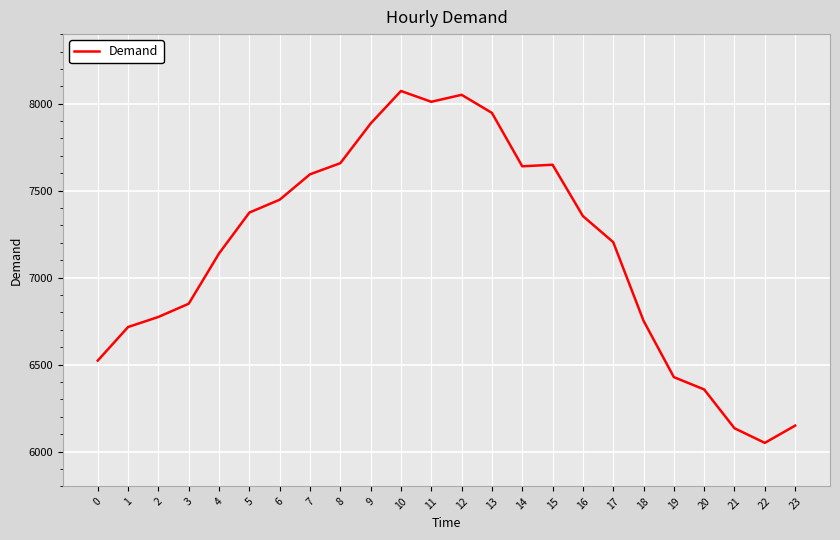

The value at 5 is 11533. True or false?

False